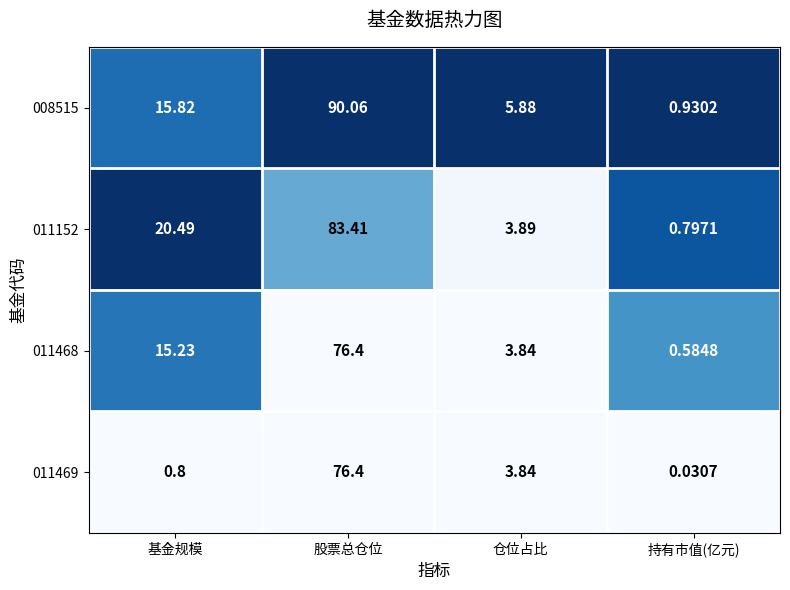

At how many categories does at least one series exceed 0?

4